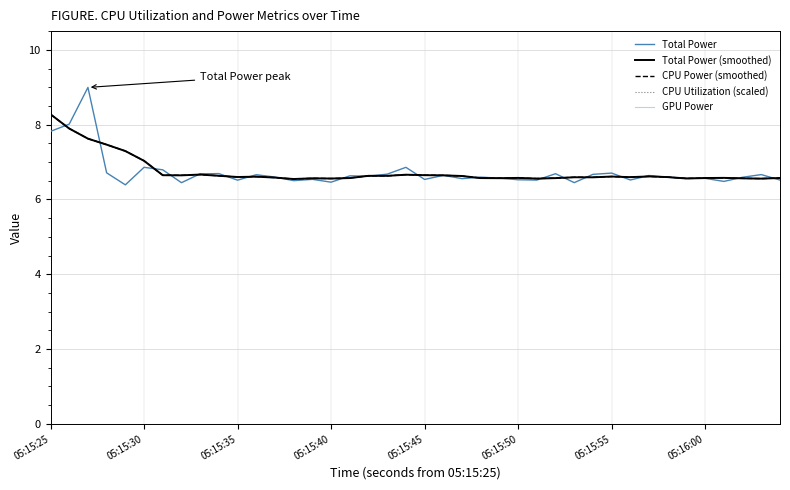

Which category has the highest value in the CPU Utilization (scaled) series?

05:15:25